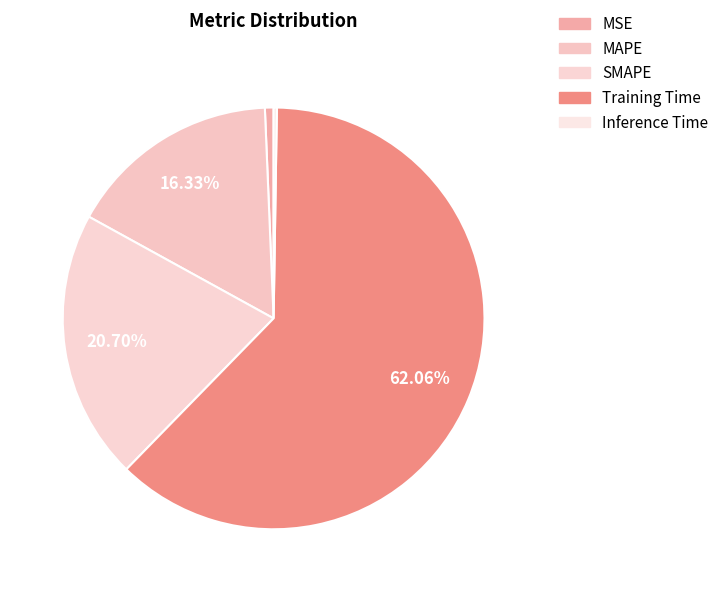

Is there a majority slice in this chart?

Yes